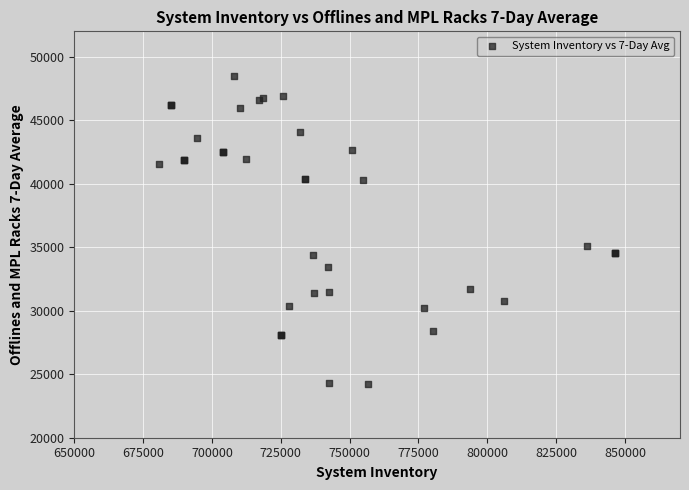

What Y value in the scatter plot is closest to 36384?

35078